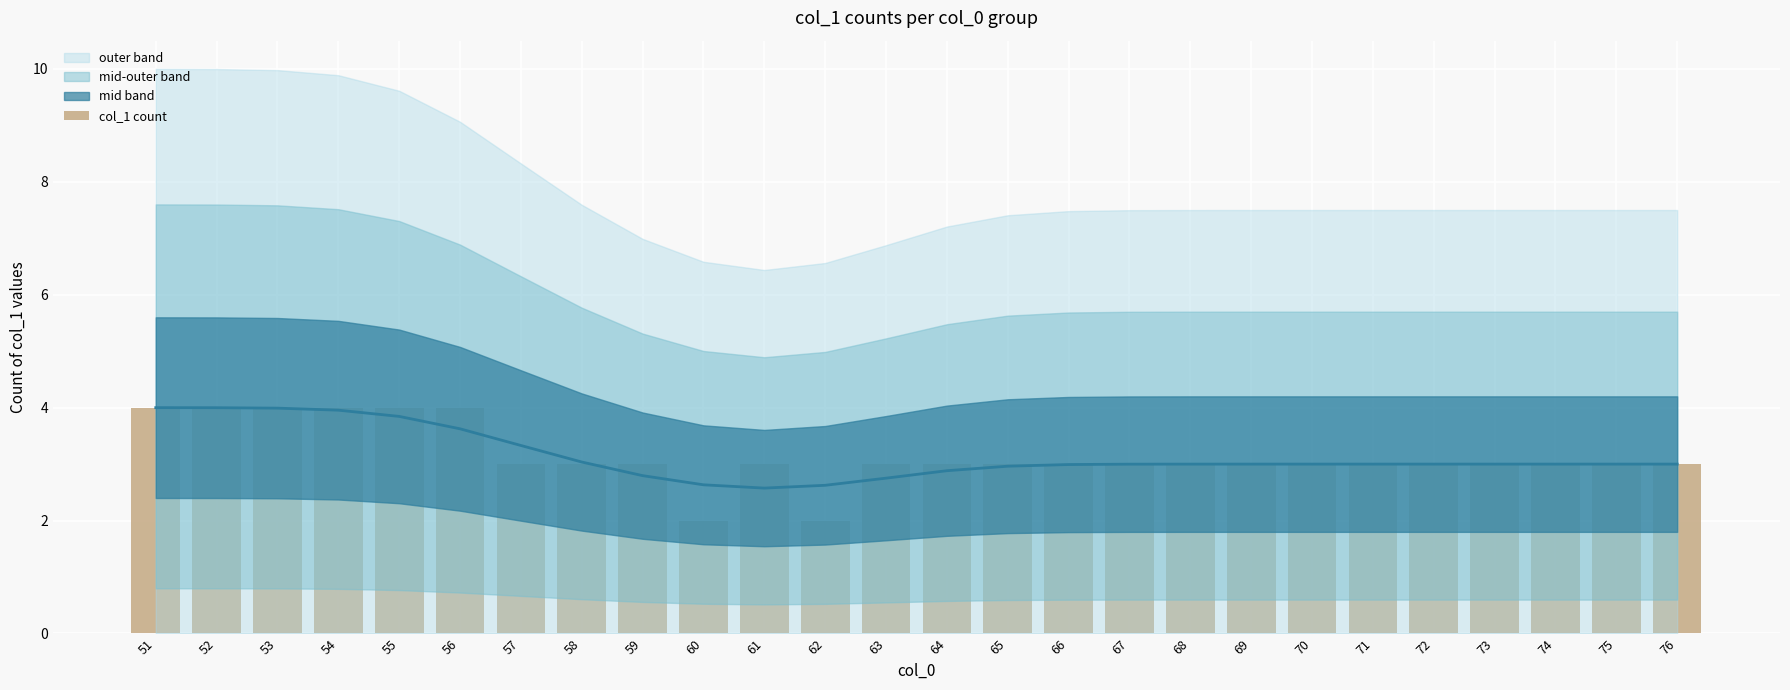

Is it true that the value at 58 is 3?

True